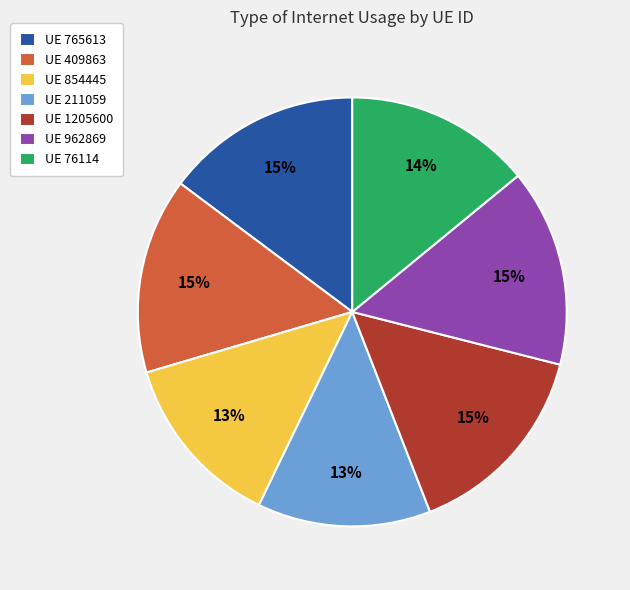

Does UE 854445 account for over 50% of the chart?

No